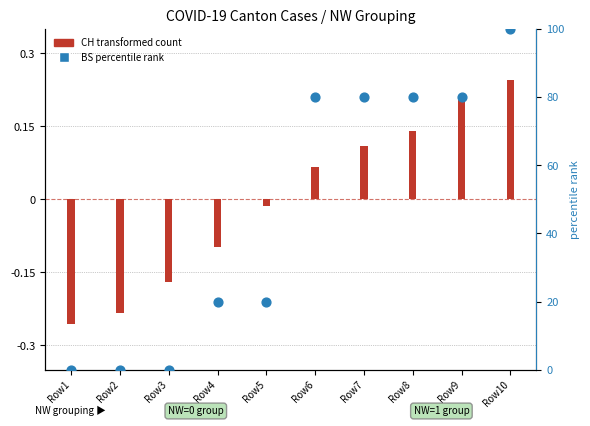

Which series contains the lowest Y value?

CH (transformed)